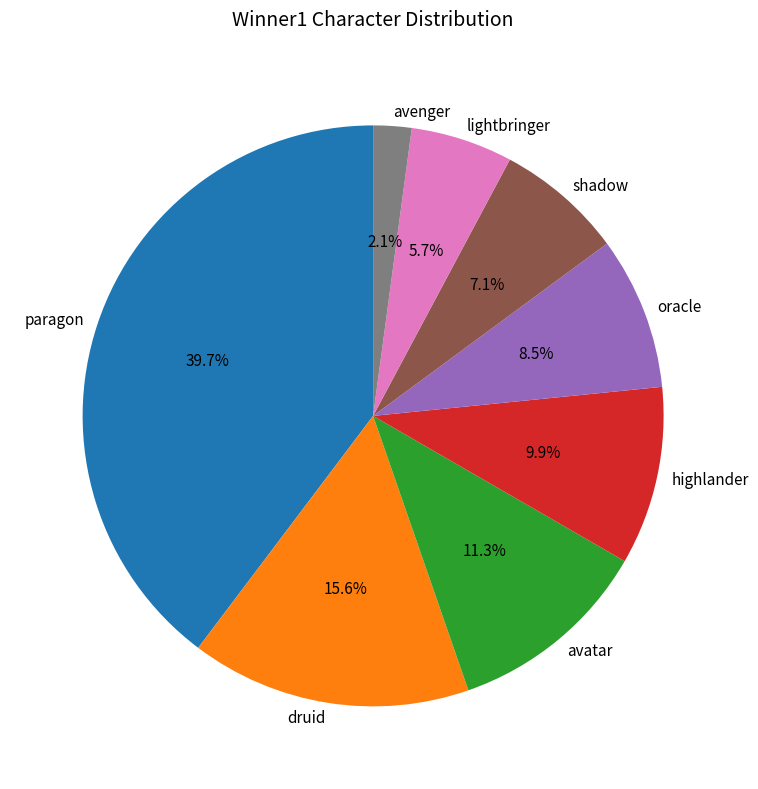

What is the largest slice in the pie chart?

paragon